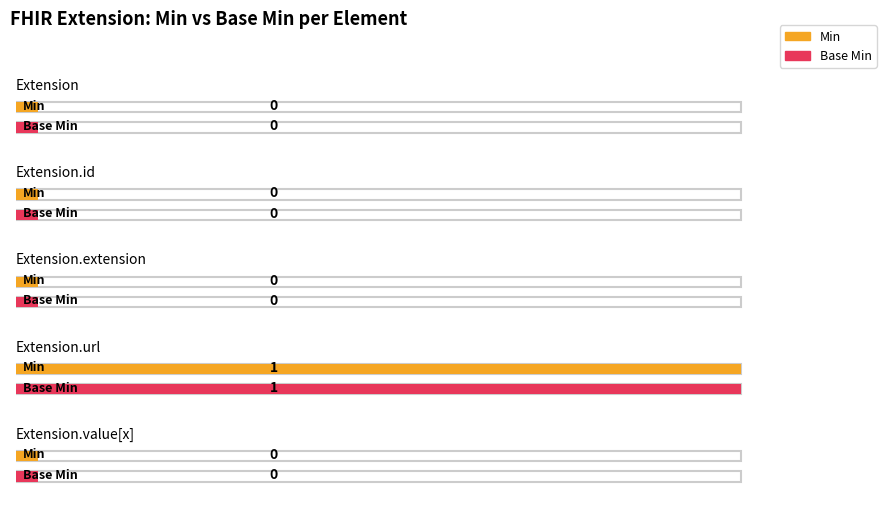

What is the sum of all Min values?

1